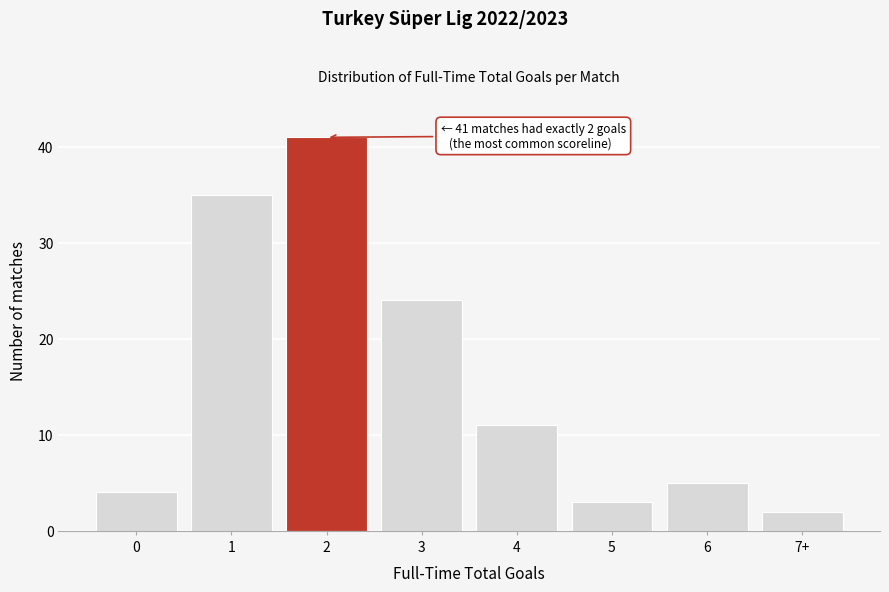

Reading left to right, what are all the values shown in this chart?

4	35	41	24	11	3	5	2